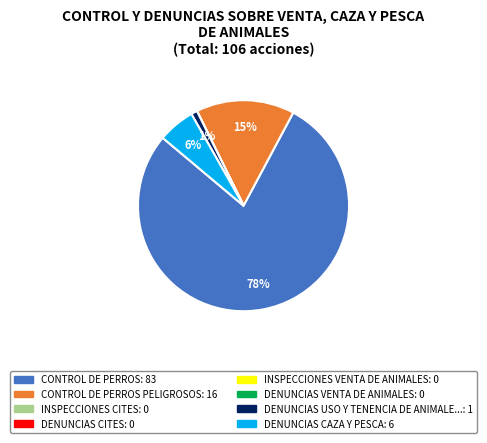

To the nearest percent, what is the difference between the largest and smallest slice percentages?

78%